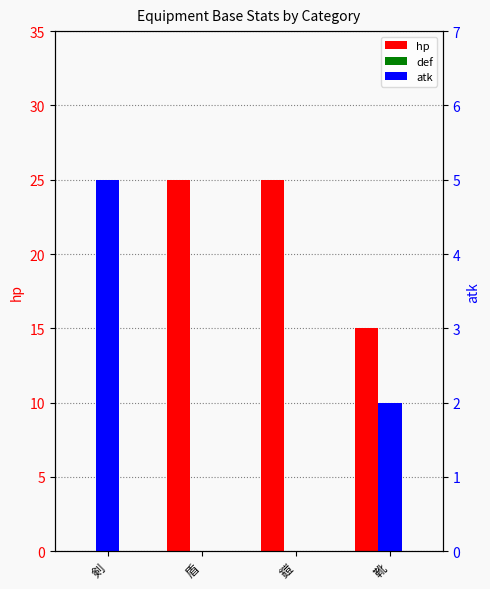

At which category is the sum across all series the highest?

盾